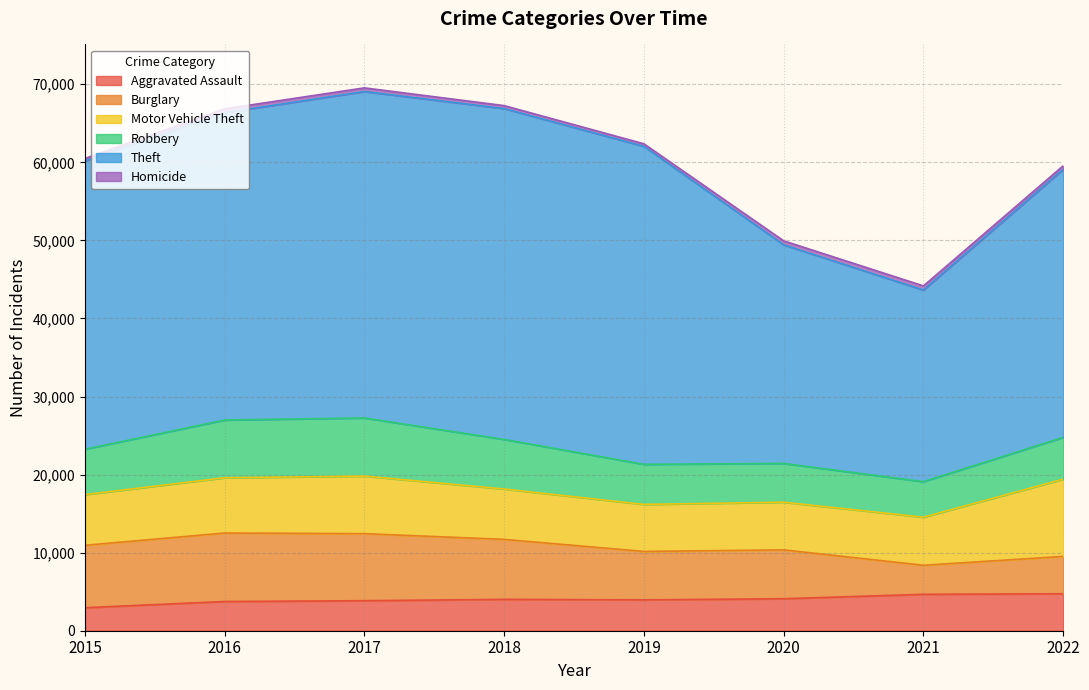

List the series in order of their peak value, highest first.

Theft, Motor Vehicle Theft, Burglary, Robbery, Aggravated Assault, Homicide